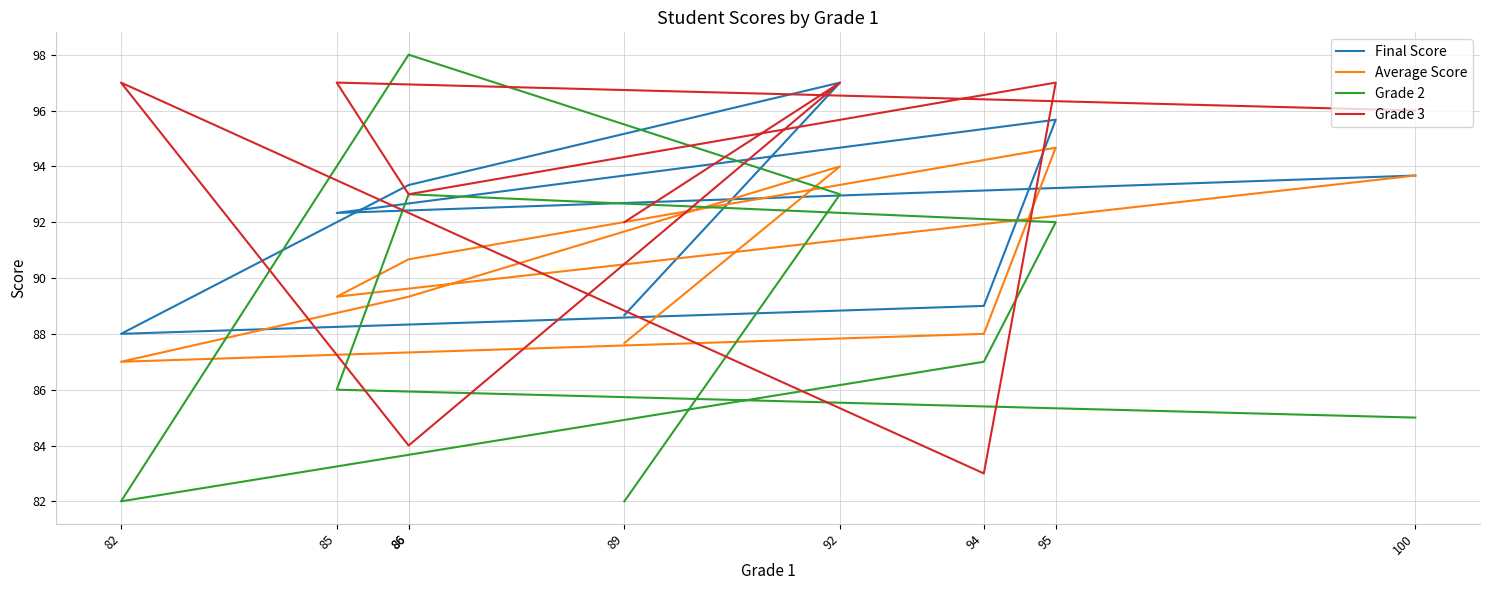

Which series has the largest range (max minus min)?

Grade 2